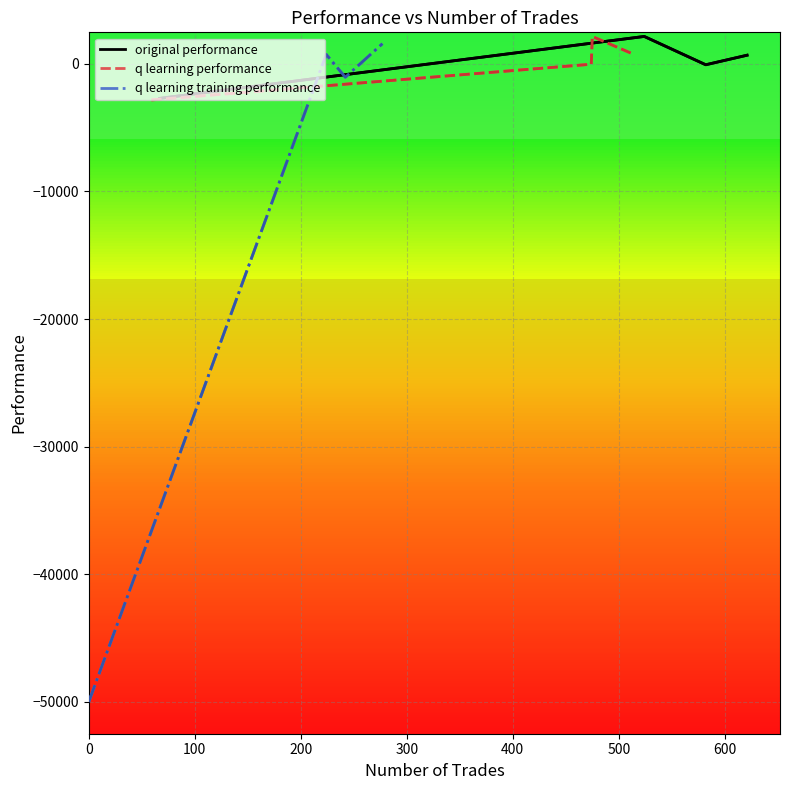

At how many categories does at least one series exceed -48397?

4